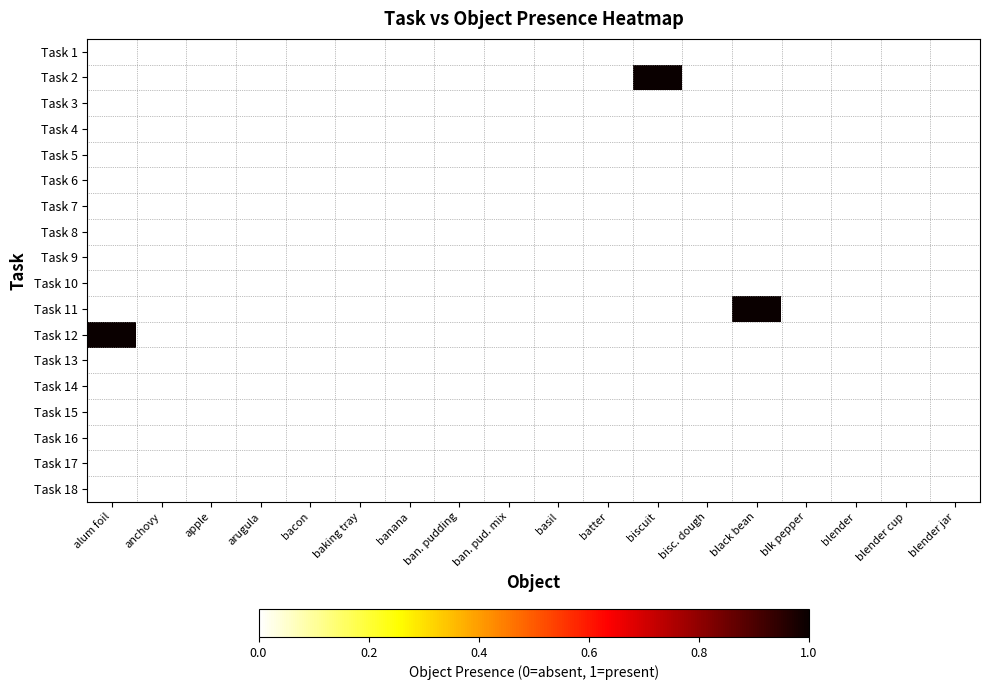

Reading right to left, what are all the values shown in this chart?

Task 1: blender jar=0	blender cup=0	blender=0	blk pepper=0	black bean=0	bisc. dough=0	biscuit=0	batter=0	basil=0	ban. pud. mix=0	ban. pudding=0	banana=0	baking tray=0	bacon=0	arugula=0	apple=0	anchovy=0	alum foil=0
Task 2: blender jar=0	blender cup=0	blender=0	blk pepper=0	black bean=0	bisc. dough=0	biscuit=1	batter=0	basil=0	ban. pud. mix=0	ban. pudding=0	banana=0	baking tray=0	bacon=0	arugula=0	apple=0	anchovy=0	alum foil=0
Task 3: blender jar=0	blender cup=0	blender=0	blk pepper=0	black bean=0	bisc. dough=0	biscuit=0	batter=0	basil=0	ban. pud. mix=0	ban. pudding=0	banana=0	baking tray=0	bacon=0	arugula=0	apple=0	anchovy=0	alum foil=0
Task 4: blender jar=0	blender cup=0	blender=0	blk pepper=0	black bean=0	bisc. dough=0	biscuit=0	batter=0	basil=0	ban. pud. mix=0	ban. pudding=0	banana=0	baking tray=0	bacon=0	arugula=0	apple=0	anchovy=0	alum foil=0
Task 5: blender jar=0	blender cup=0	blender=0	blk pepper=0	black bean=0	bisc. dough=0	biscuit=0	batter=0	basil=0	ban. pud. mix=0	ban. pudding=0	banana=0	baking tray=0	bacon=0	arugula=0	apple=0	anchovy=0	alum foil=0
Task 6: blender jar=0	blender cup=0	blender=0	blk pepper=0	black bean=0	bisc. dough=0	biscuit=0	batter=0	basil=0	ban. pud. mix=0	ban. pudding=0	banana=0	baking tray=0	bacon=0	arugula=0	apple=0	anchovy=0	alum foil=0
Task 7: blender jar=0	blender cup=0	blender=0	blk pepper=0	black bean=0	bisc. dough=0	biscuit=0	batter=0	basil=0	ban. pud. mix=0	ban. pudding=0	banana=0	baking tray=0	bacon=0	arugula=0	apple=0	anchovy=0	alum foil=0
Task 8: blender jar=0	blender cup=0	blender=0	blk pepper=0	black bean=0	bisc. dough=0	biscuit=0	batter=0	basil=0	ban. pud. mix=0	ban. pudding=0	banana=0	baking tray=0	bacon=0	arugula=0	apple=0	anchovy=0	alum foil=0
Task 9: blender jar=0	blender cup=0	blender=0	blk pepper=0	black bean=0	bisc. dough=0	biscuit=0	batter=0	basil=0	ban. pud. mix=0	ban. pudding=0	banana=0	baking tray=0	bacon=0	arugula=0	apple=0	anchovy=0	alum foil=0
Task 10: blender jar=0	blender cup=0	blender=0	blk pepper=0	black bean=0	bisc. dough=0	biscuit=0	batter=0	basil=0	ban. pud. mix=0	ban. pudding=0	banana=0	baking tray=0	bacon=0	arugula=0	apple=0	anchovy=0	alum foil=0
Task 11: blender jar=0	blender cup=0	blender=0	blk pepper=0	black bean=1	bisc. dough=0	biscuit=0	batter=0	basil=0	ban. pud. mix=0	ban. pudding=0	banana=0	baking tray=0	bacon=0	arugula=0	apple=0	anchovy=0	alum foil=0
Task 12: blender jar=0	blender cup=0	blender=0	blk pepper=0	black bean=0	bisc. dough=0	biscuit=0	batter=0	basil=0	ban. pud. mix=0	ban. pudding=0	banana=0	baking tray=0	bacon=0	arugula=0	apple=0	anchovy=0	alum foil=1
Task 13: blender jar=0	blender cup=0	blender=0	blk pepper=0	black bean=0	bisc. dough=0	biscuit=0	batter=0	basil=0	ban. pud. mix=0	ban. pudding=0	banana=0	baking tray=0	bacon=0	arugula=0	apple=0	anchovy=0	alum foil=0
Task 14: blender jar=0	blender cup=0	blender=0	blk pepper=0	black bean=0	bisc. dough=0	biscuit=0	batter=0	basil=0	ban. pud. mix=0	ban. pudding=0	banana=0	baking tray=0	bacon=0	arugula=0	apple=0	anchovy=0	alum foil=0
Task 15: blender jar=0	blender cup=0	blender=0	blk pepper=0	black bean=0	bisc. dough=0	biscuit=0	batter=0	basil=0	ban. pud. mix=0	ban. pudding=0	banana=0	baking tray=0	bacon=0	arugula=0	apple=0	anchovy=0	alum foil=0
Task 16: blender jar=0	blender cup=0	blender=0	blk pepper=0	black bean=0	bisc. dough=0	biscuit=0	batter=0	basil=0	ban. pud. mix=0	ban. pudding=0	banana=0	baking tray=0	bacon=0	arugula=0	apple=0	anchovy=0	alum foil=0
Task 17: blender jar=0	blender cup=0	blender=0	blk pepper=0	black bean=0	bisc. dough=0	biscuit=0	batter=0	basil=0	ban. pud. mix=0	ban. pudding=0	banana=0	baking tray=0	bacon=0	arugula=0	apple=0	anchovy=0	alum foil=0
Task 18: blender jar=0	blender cup=0	blender=0	blk pepper=0	black bean=0	bisc. dough=0	biscuit=0	batter=0	basil=0	ban. pud. mix=0	ban. pudding=0	banana=0	baking tray=0	bacon=0	arugula=0	apple=0	anchovy=0	alum foil=0